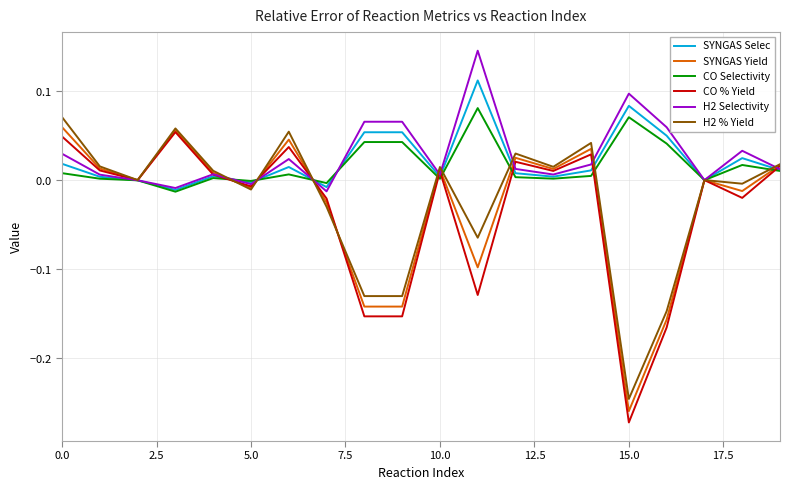

What are all the series names shown in the legend?

SYNGAS Selec, SYNGAS Yield, CO Selectivity, CO % Yield, H2 Selectivity, H2 % Yield